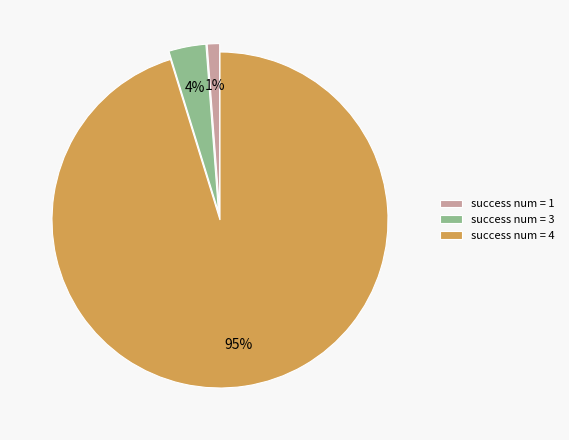

Count the number of slices in the pie.

3